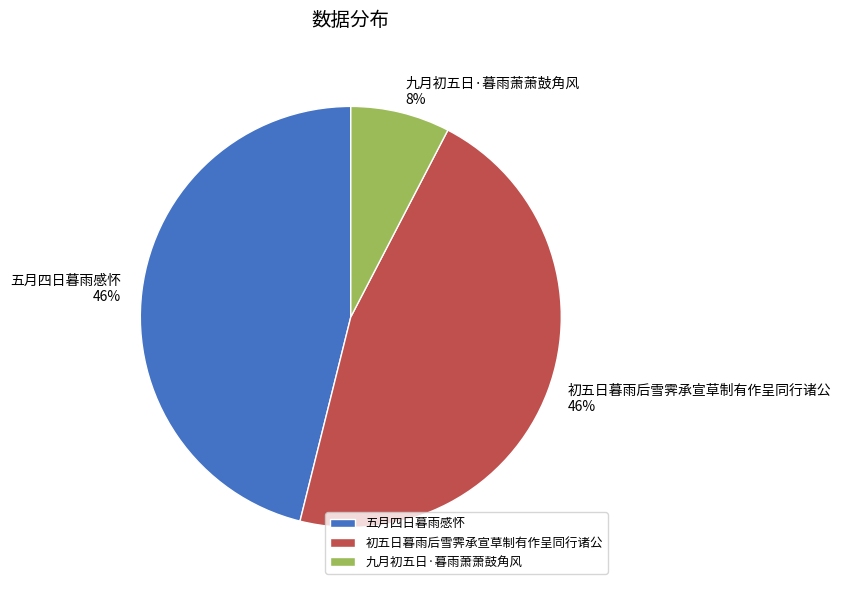

Is the sum of 九月初五日·暮雨萧萧鼓角风 and 初五日暮雨后雪霁承宣草制有作呈同行诸公 greater than half?

Yes